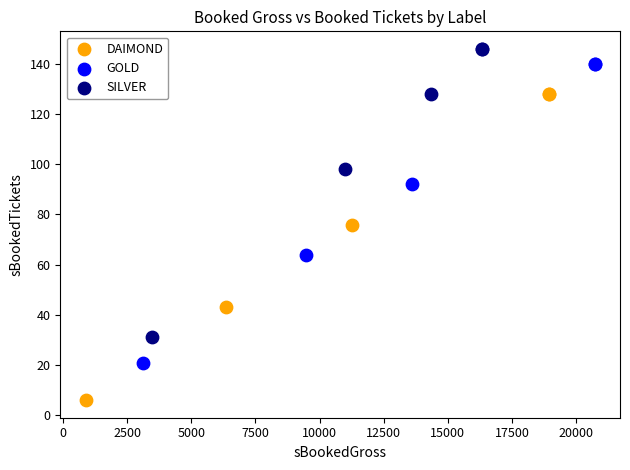

Which series has the widest spread of Y values?

DAIMOND